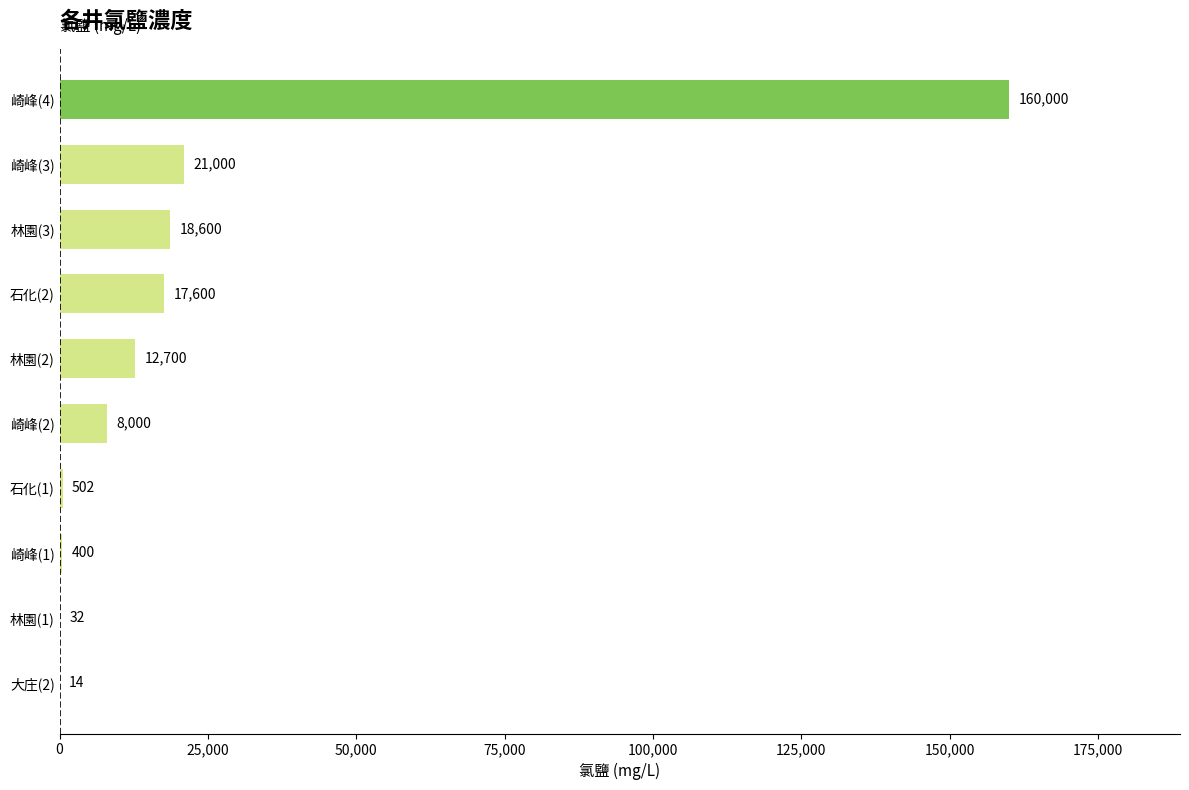

Is it true that the value at 林園(1) is 31.8?

True